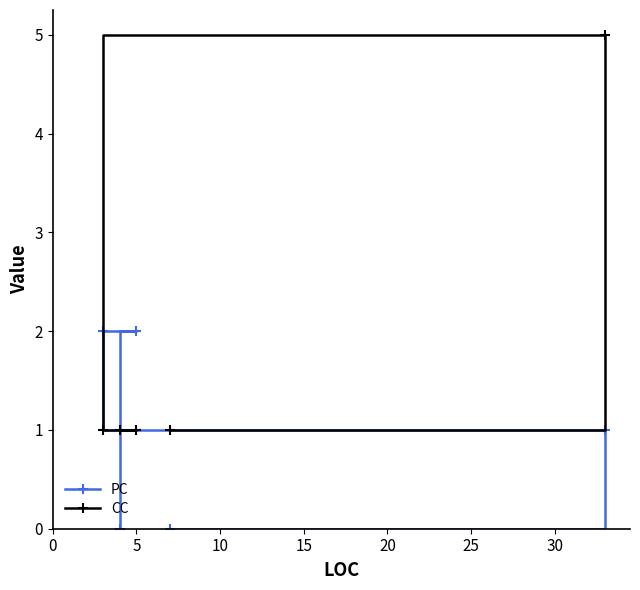

Rank the series by their average value, from highest to lowest.

CC, PC